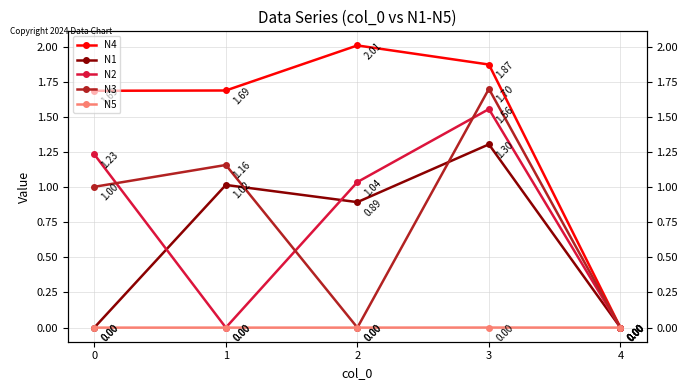

Reading left to right, what are all the values shown in this chart?

N4: 0=1.7	1=1.7	2=2.0	3=1.9	4=0.0
N1: 0=0.0	1=1.0	2=0.9	3=1.3	4=0.0
N2: 0=1.2	1=0.0	2=1.0	3=1.6	4=0.0
N3: 0=1.0	1=1.2	2=0.0	3=1.7	4=0.0
N5: 0=0.0	1=0.0	2=0.0	3=0.0	4=0.0